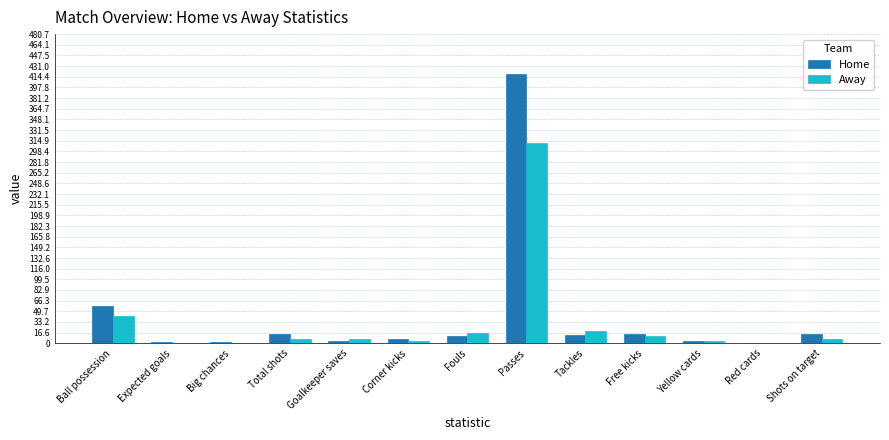

What is the highest value of the Home series?

418.0